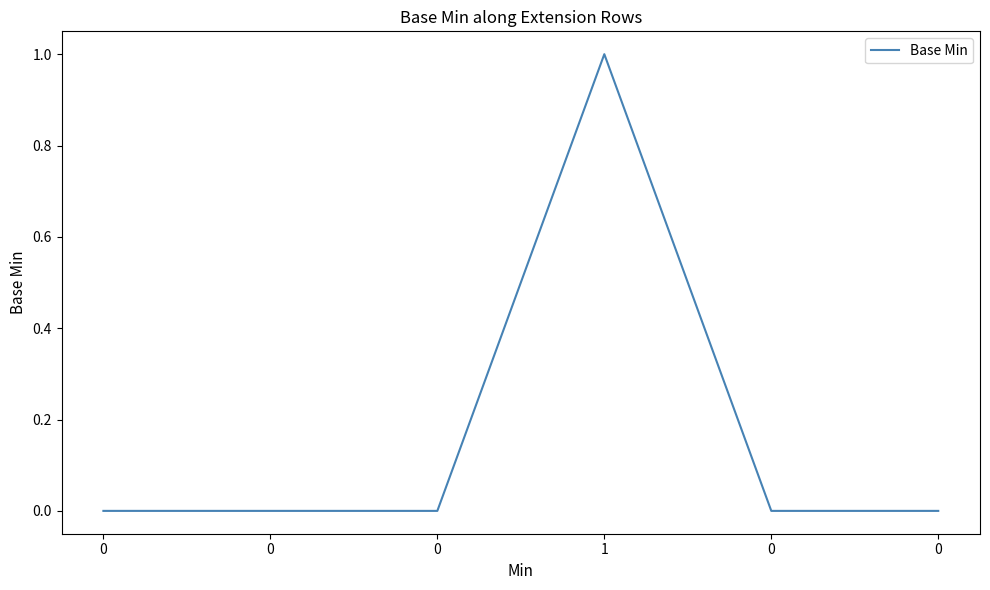

Count the number of categories in the chart.

6